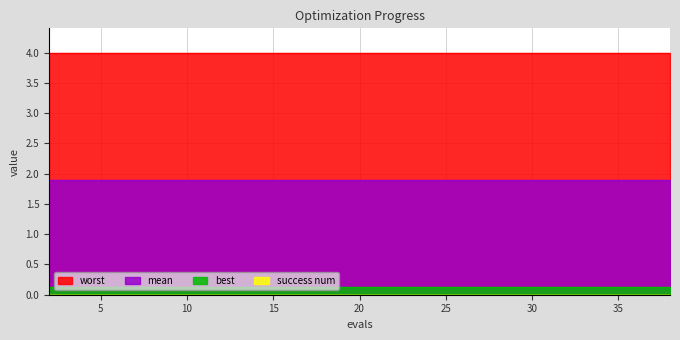

At which label does best reach its minimum?

2